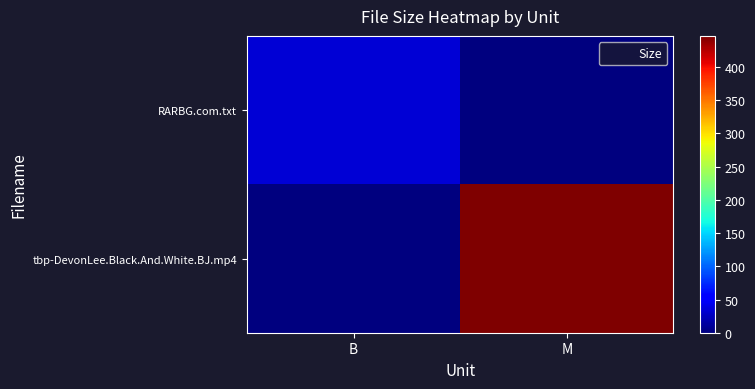

Which series has the largest total across all categories?

tbp-DevonLee.Black.And.White.BJ.mp4